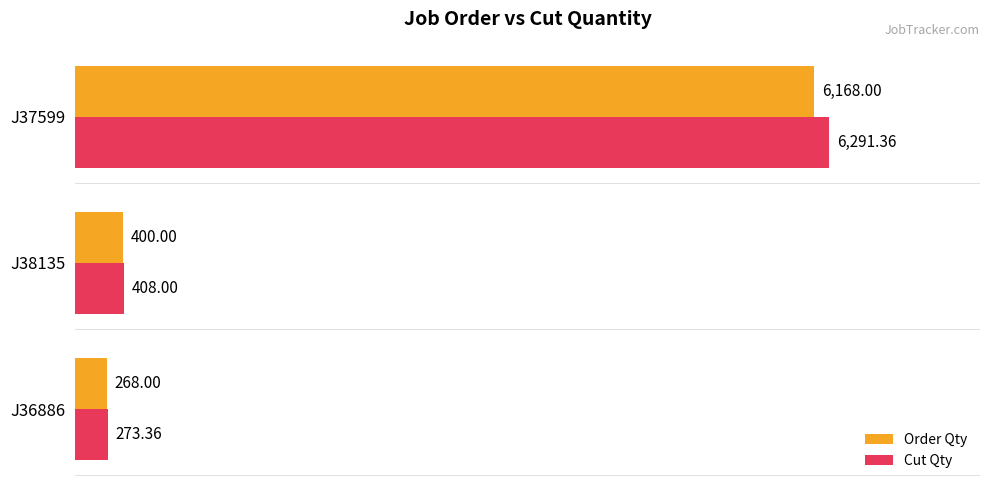

At which category is the sum across all series the highest?

J37599